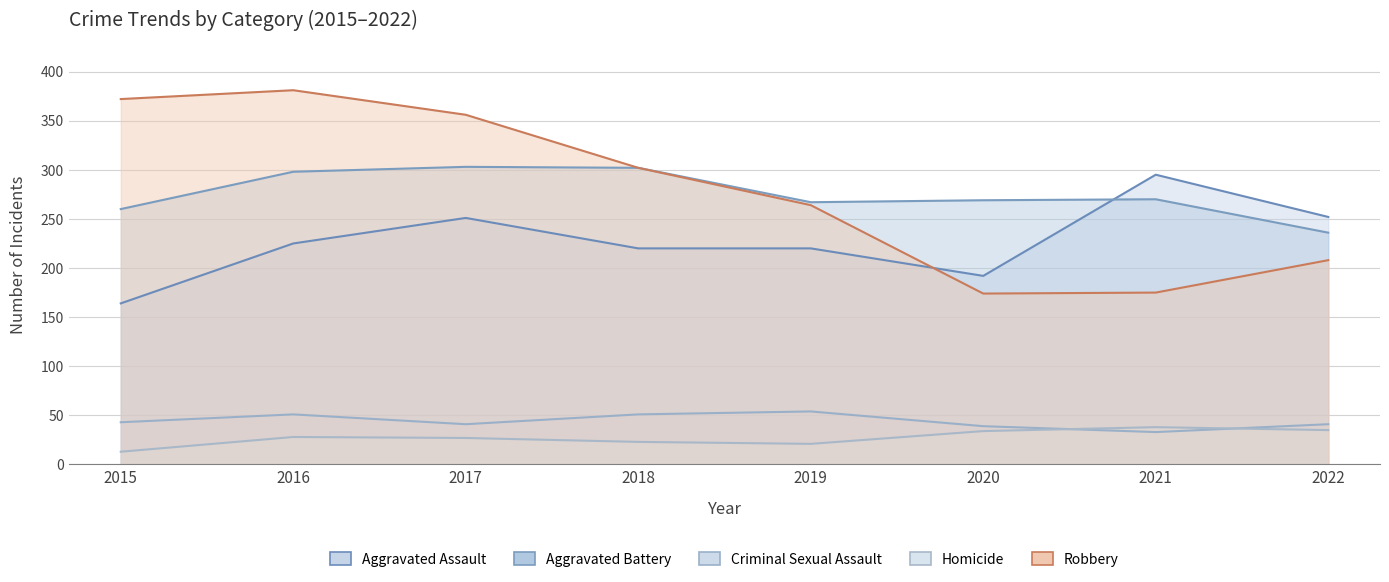

How many values in the Homicide series are below 28?

4